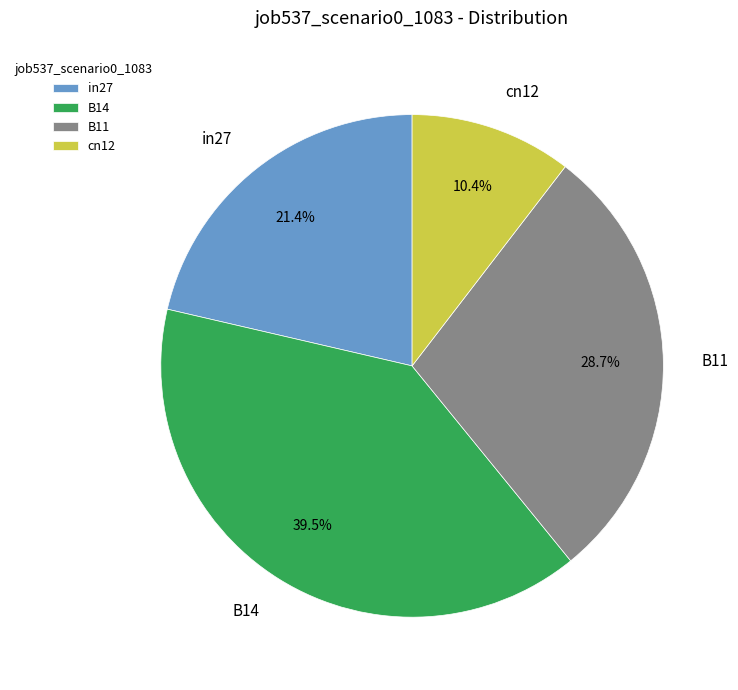

True or false: B11 accounts for 29% of the total.

True